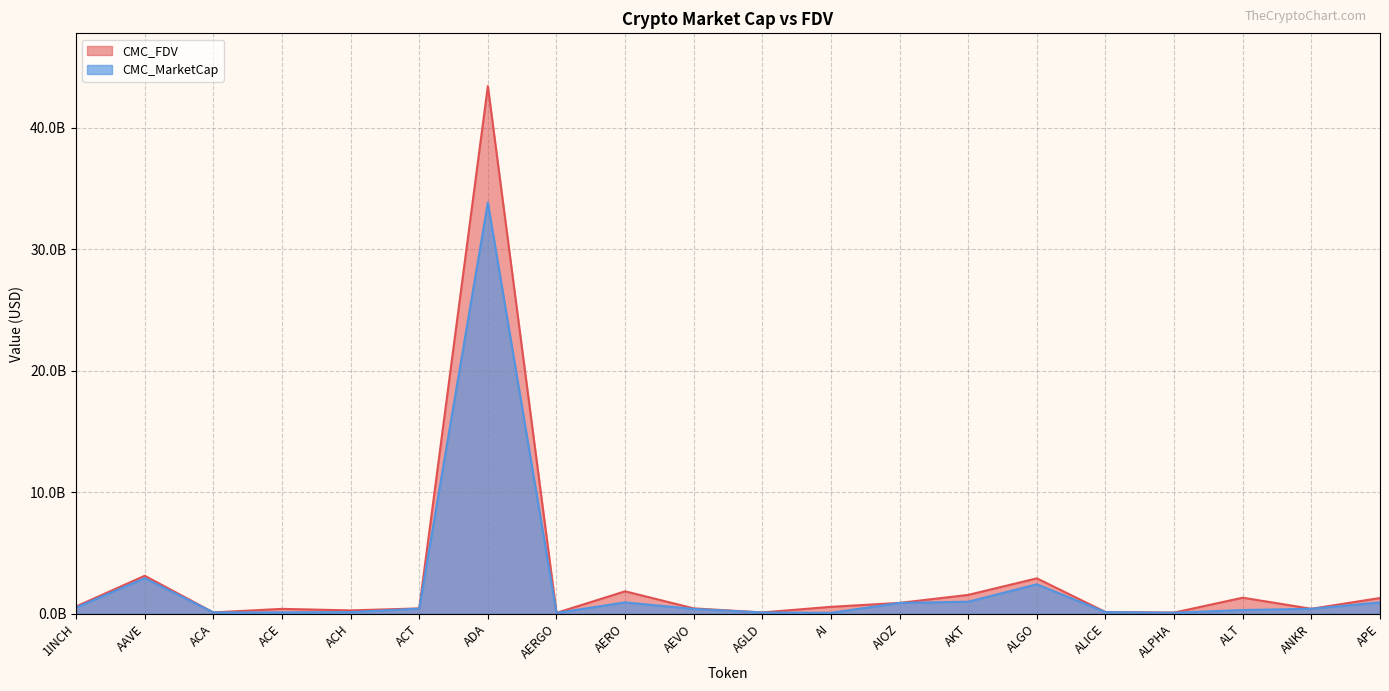

Rank the categories by CMC_FDV value from highest to lowest.

ADA, AAVE, ALGO, AERO, AKT, ALT, APE, AIOZ, 1INCH, AI, AEVO, ACT, ANKR, ACE, ACH, ALICE, AGLD, ACA, ALPHA, AERGO